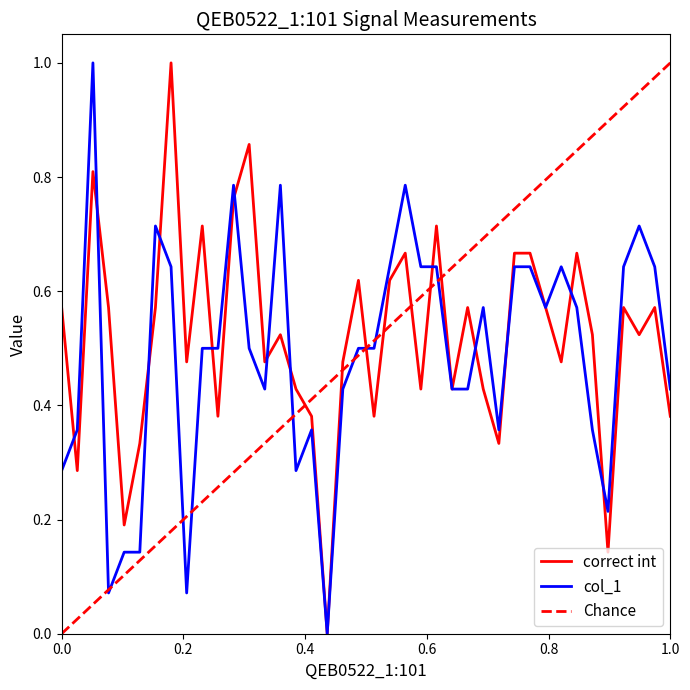

Is it true that col_1 equals 0.4 at 0.0?

False